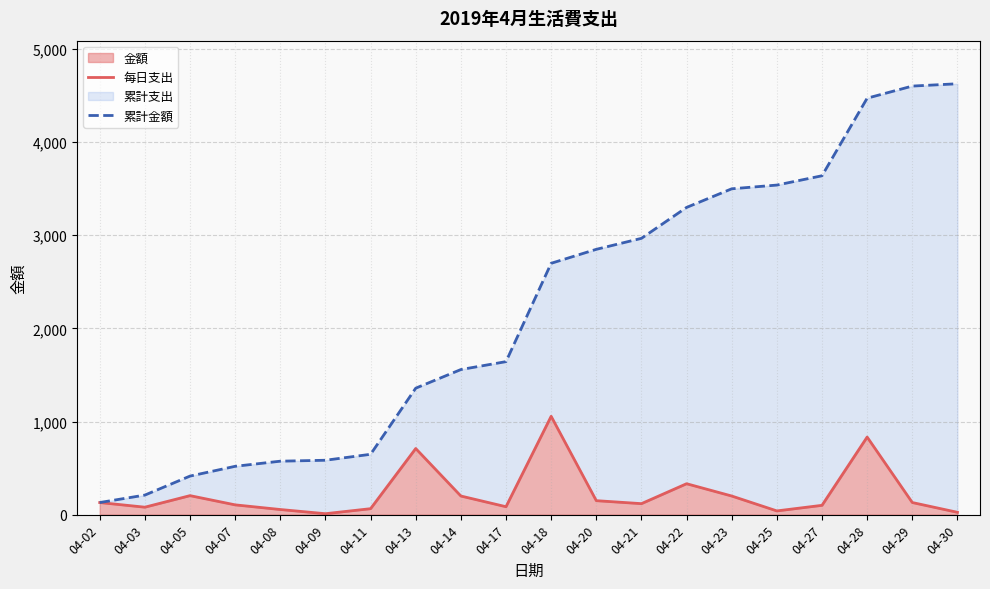

List the series in order of their peak value, lowest first.

每日支出, 累計金額